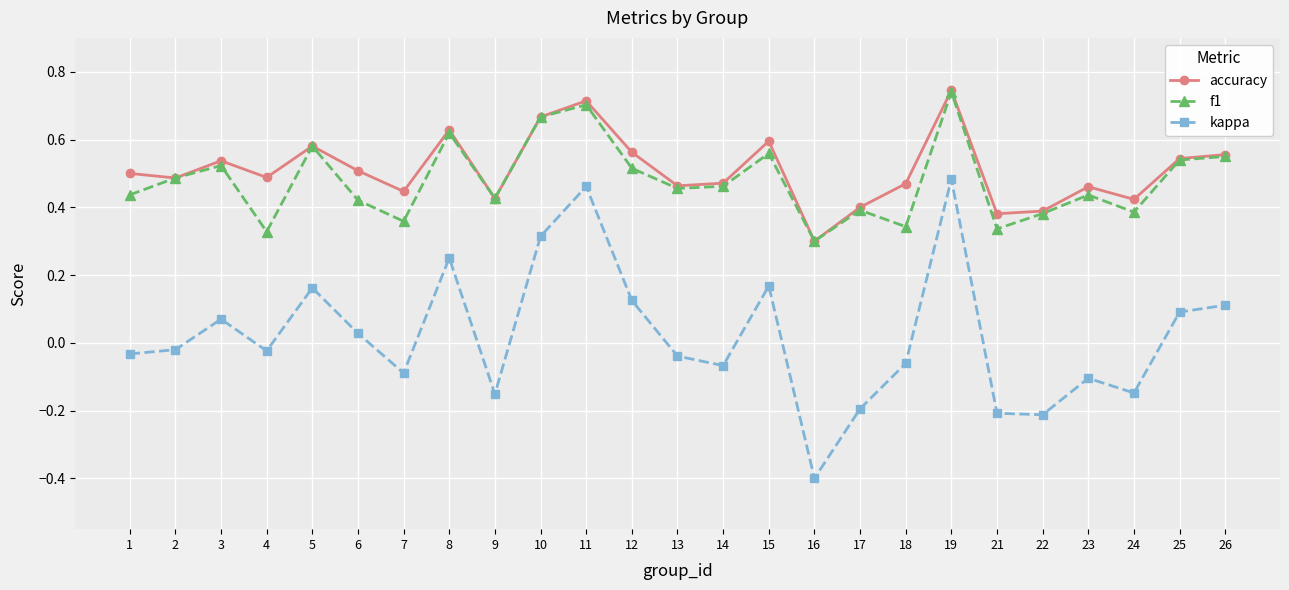

True or false: kappa and accuracy cross at least once.

False